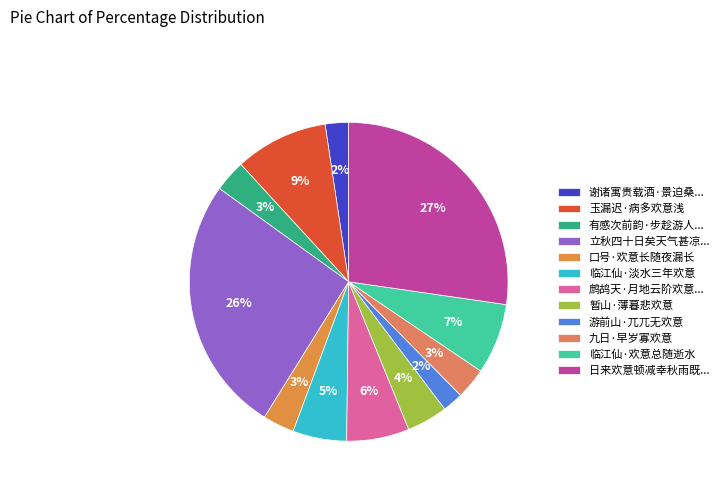

Rank the categories by value from highest to lowest.

日来欢意顿减幸秋雨既足中秋定晴预约南坡小集观月且属耘老弟董其事, 立秋四十日矣天气甚凉南坡杖屦之兴犹懒何也不应今年欢意顿减如此因以诗挑之, 玉漏迟·病多欢意浅, 临江仙·欢意总随逝水, 鹧鸪天·月地云阶欢意阑, 临江仙·淡水三年欢意, 暂山·薄暮悲欢意, 有感次前韵·步趁游人欢意长, 口号·欢意长随夜漏长, 九日·早岁寡欢意, 谢诸寓贵载酒·景迫桑榆欢意少, 游前山·兀兀无欢意